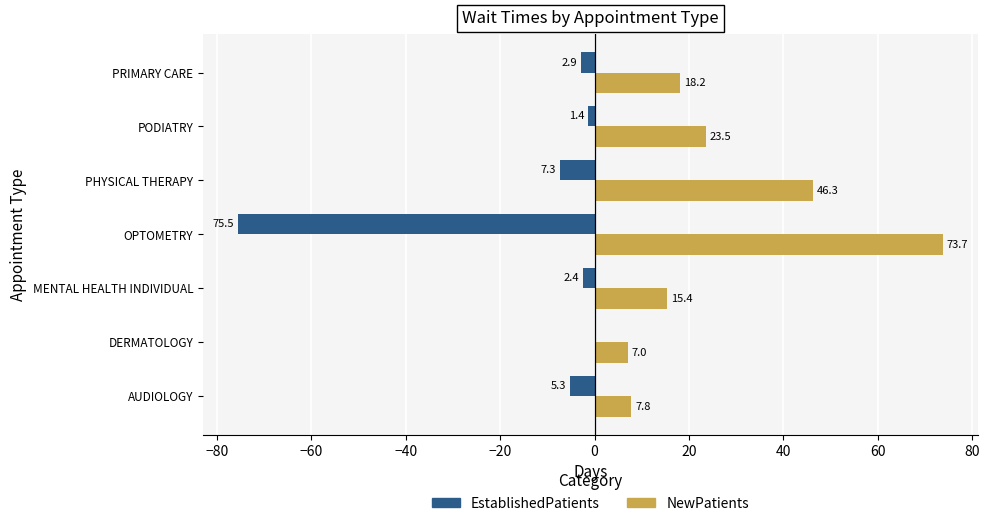

What is the maximum value shown in the chart?

73.7